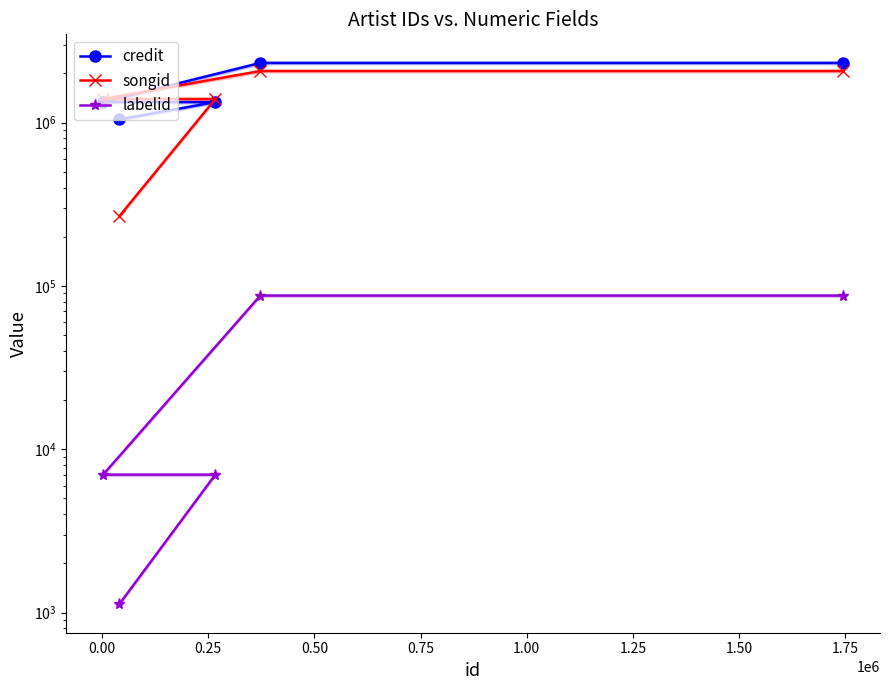

Reading left to right, extract all data points from this chart.

credit: 1044845	1335477	1335477	2318997	2318997
songid: 267337	1393926	1393926	2069019	2069019
labelid: 1128	6992	6992	87269	87269